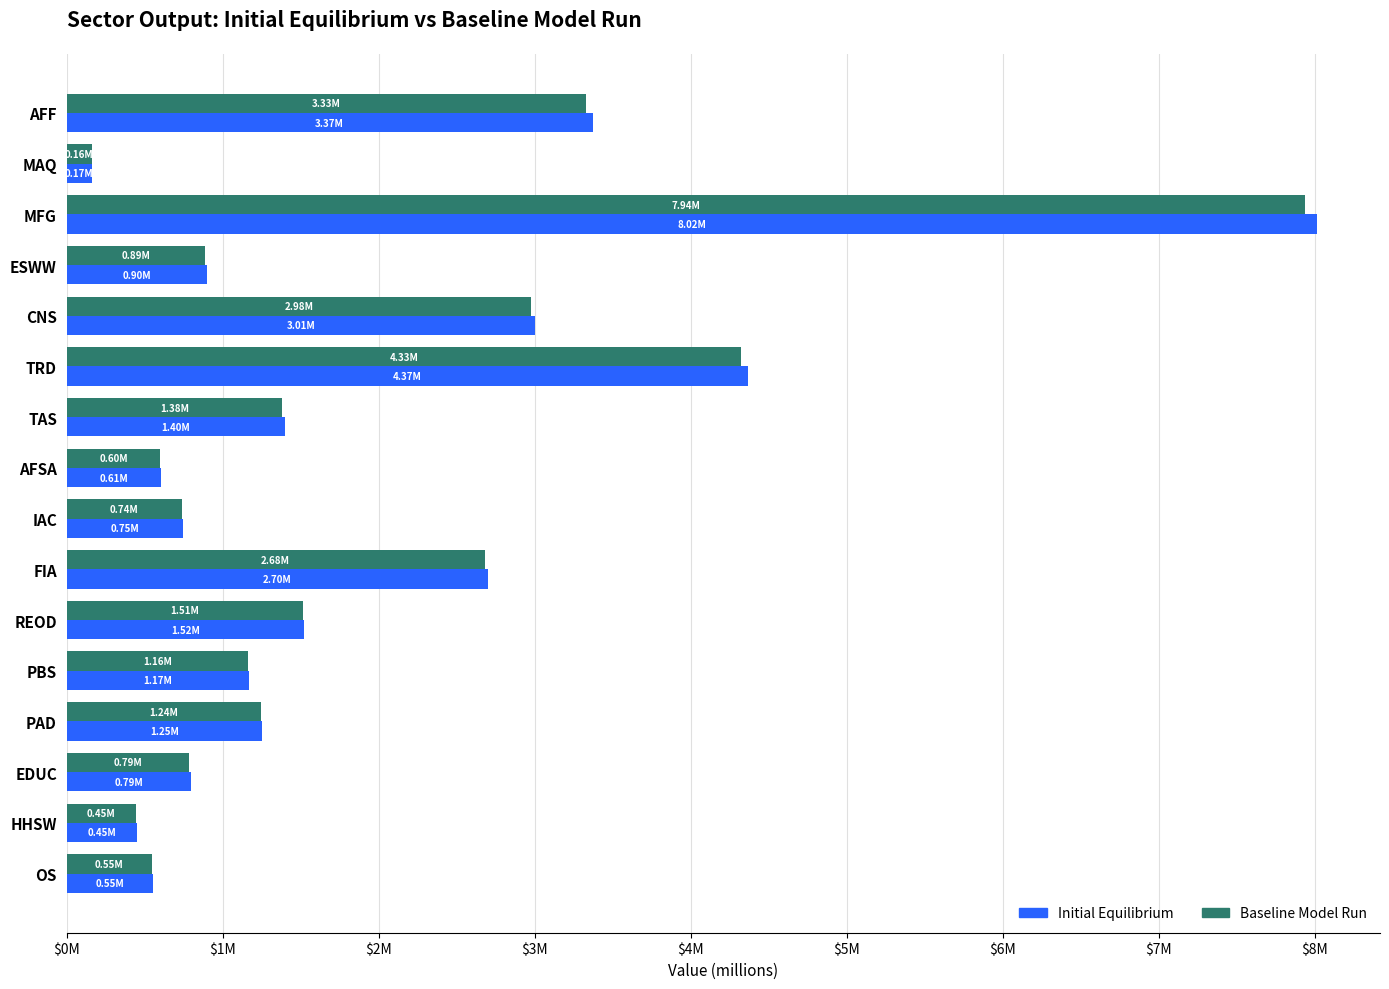

Which category has the highest value in the Initial Equilibrium series?

MFG